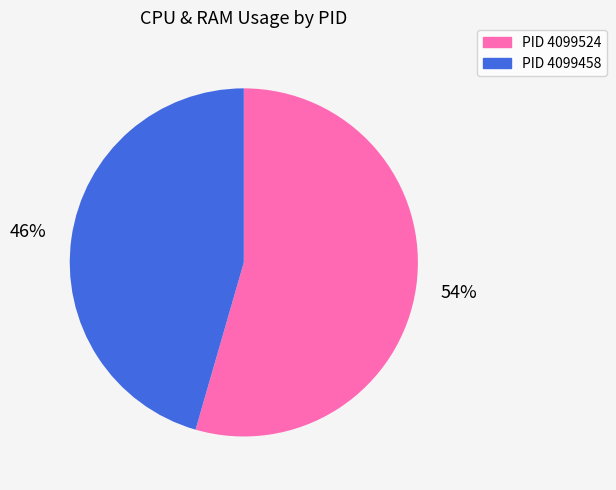

To the nearest percent, what is the average slice percentage?

50%